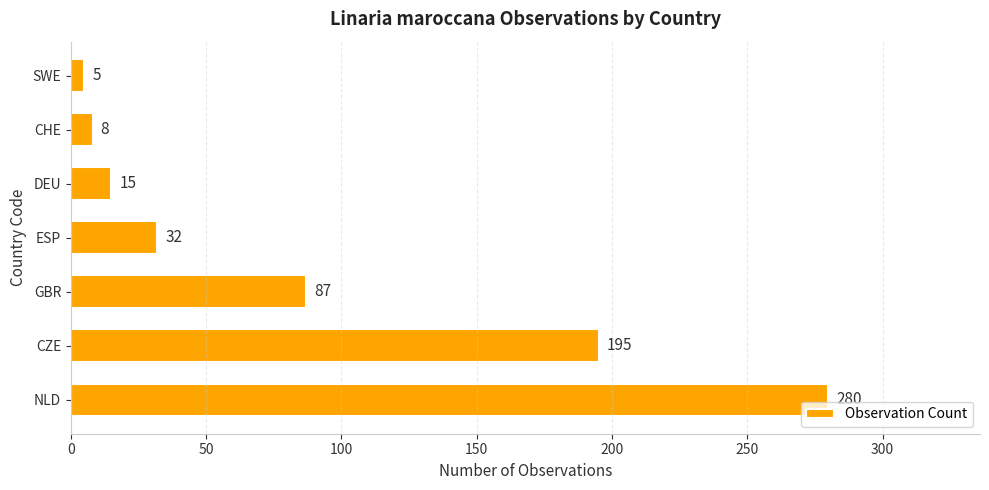

What is the approximate value at ESP?

32